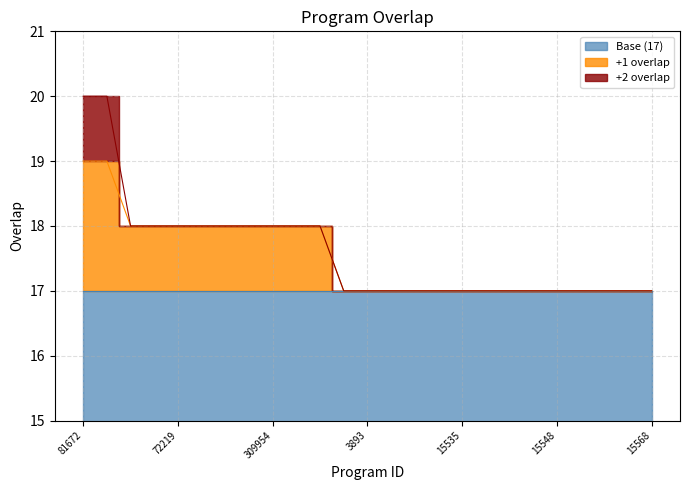

Does the chart display data point markers on the line(s)?

No